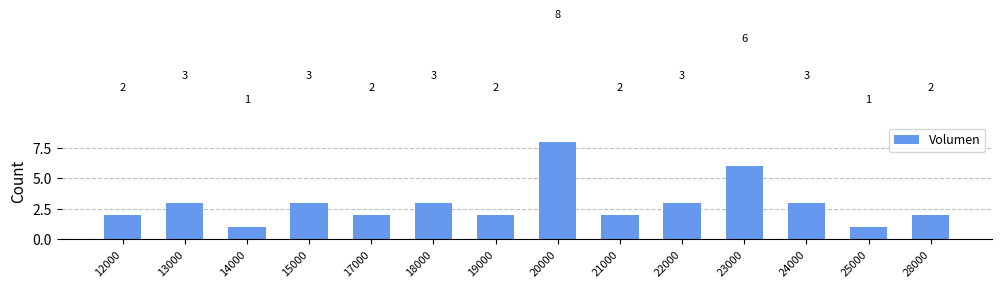

What is the difference between the maximum and minimum values?

7